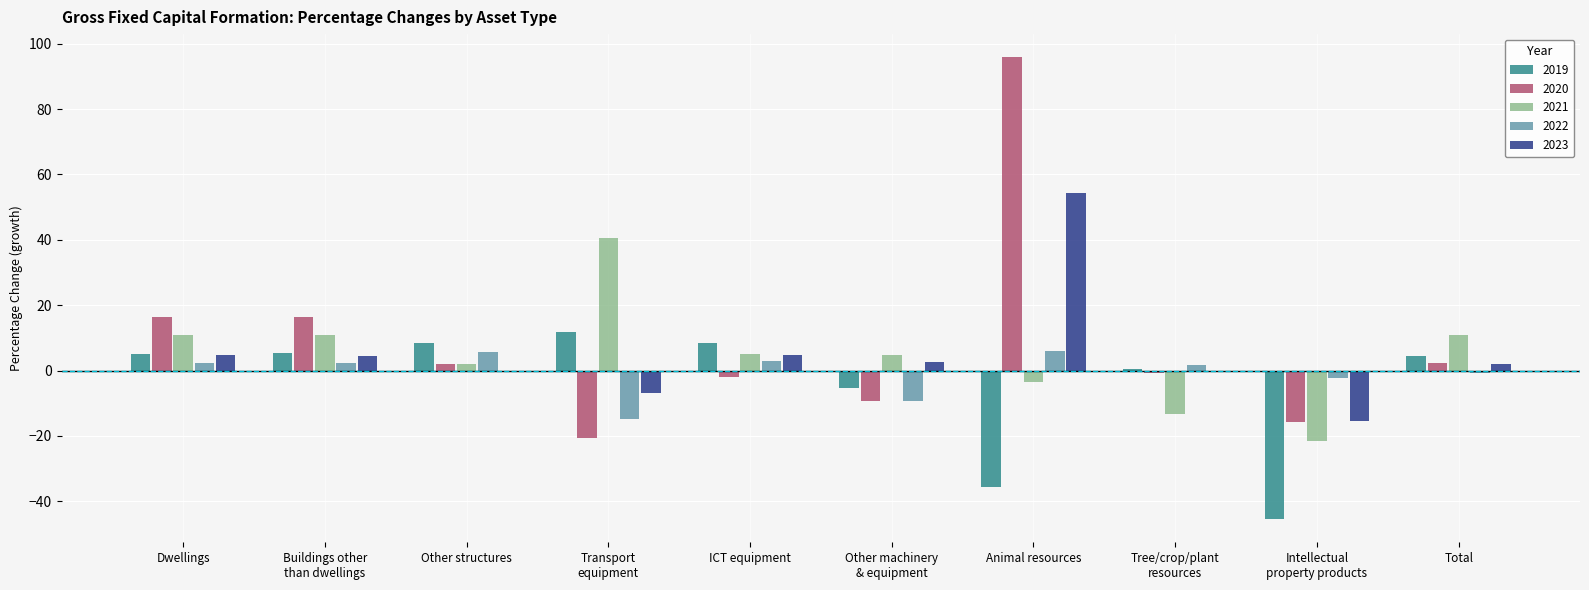

True or false: 2022 has a value of 1.6 at Tree/crop/plant
resources.

True